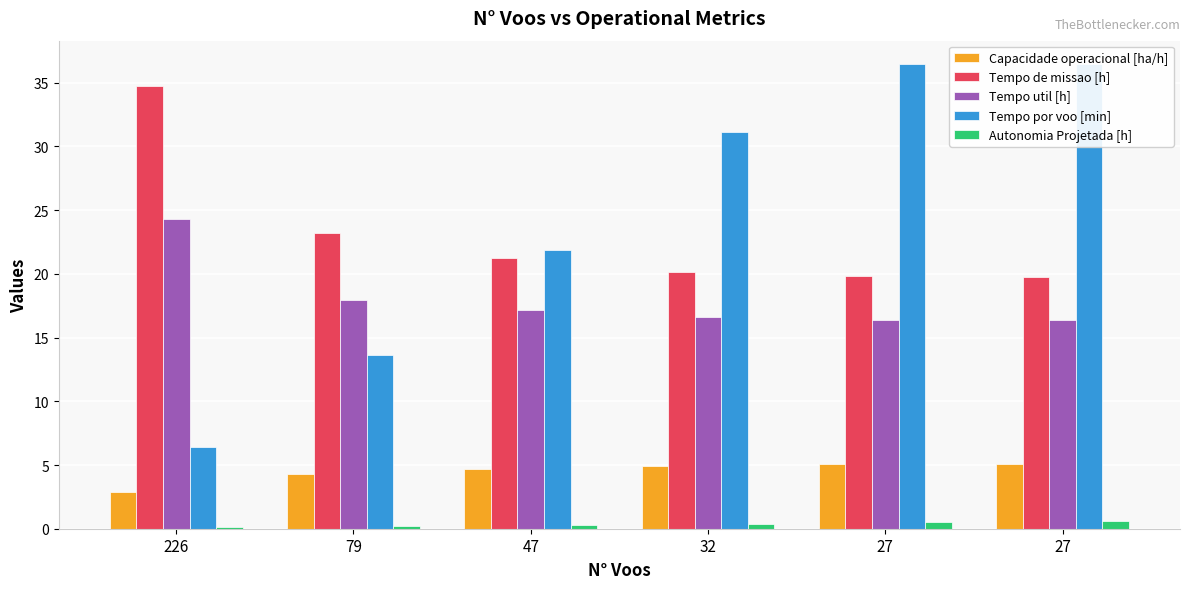

How many categories are shown in the chart?

6